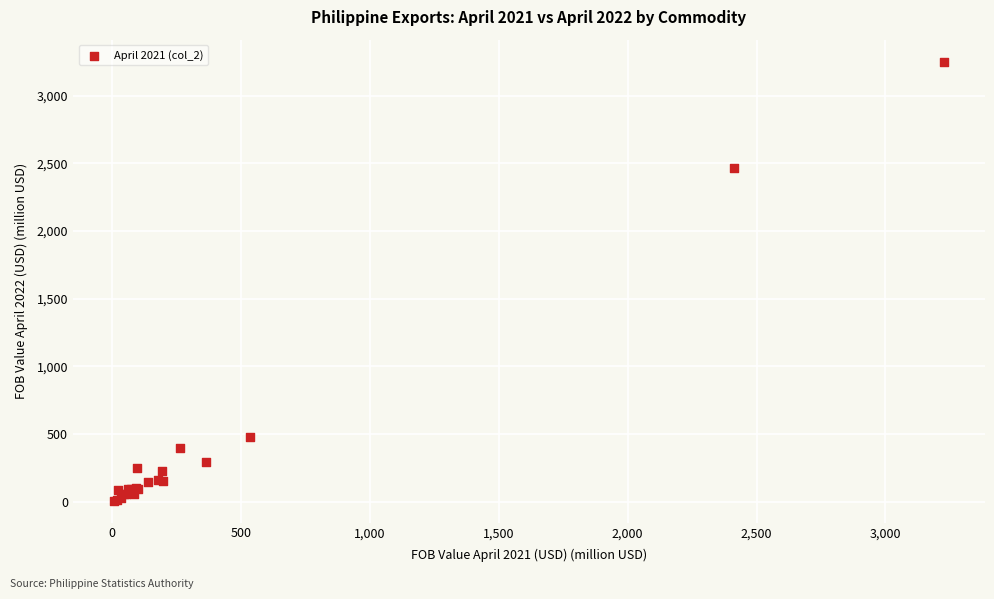

What Y value in the scatter plot is closest to 1629?

2461.1